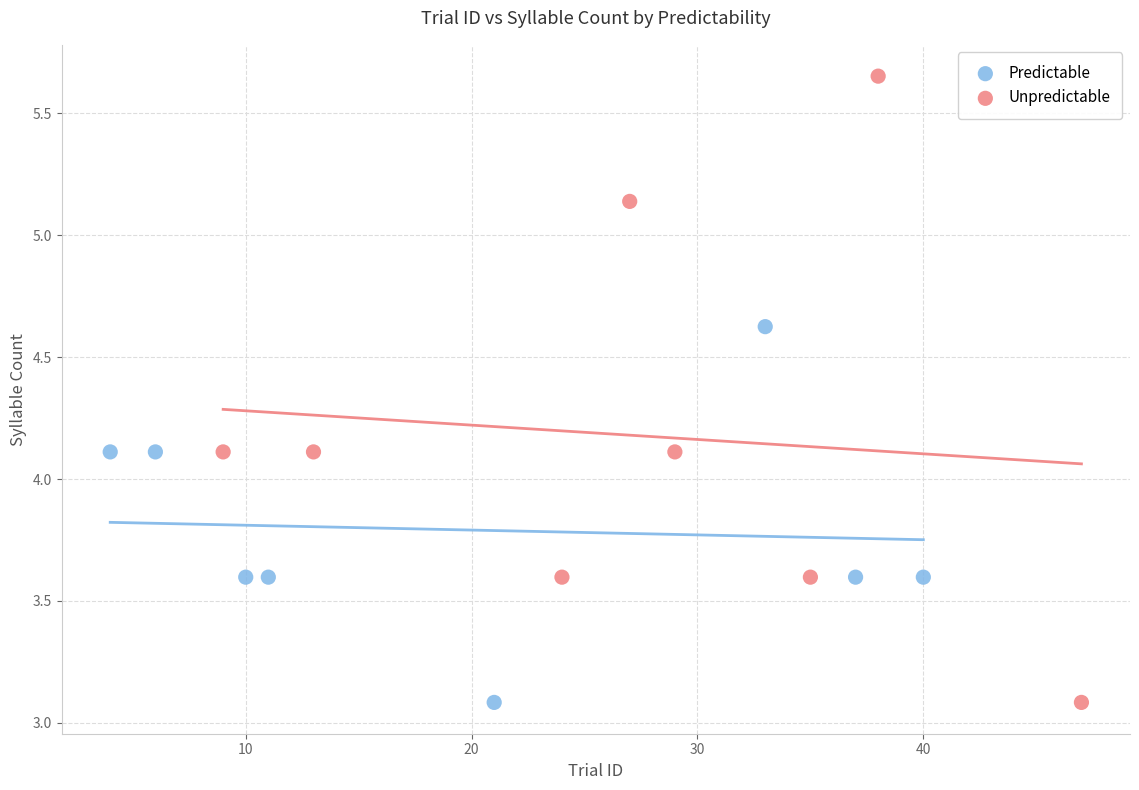

Which series has the largest Y range (max minus min)?

Unpredictable